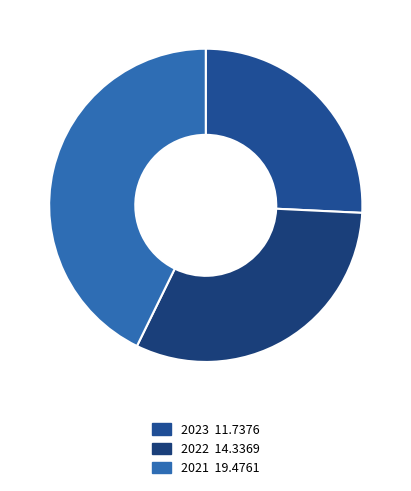

True or false: 2022 accounts for 23% of the total.

False